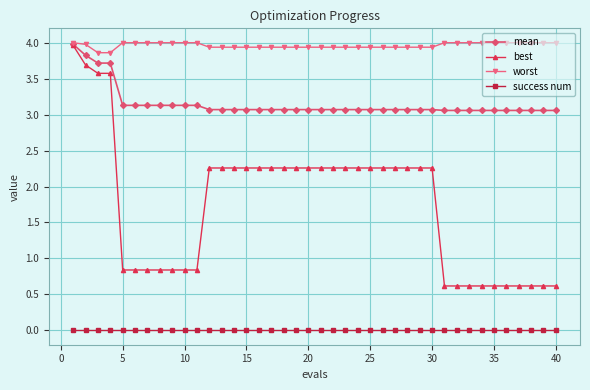

Does the chart have visible grid lines?

Yes